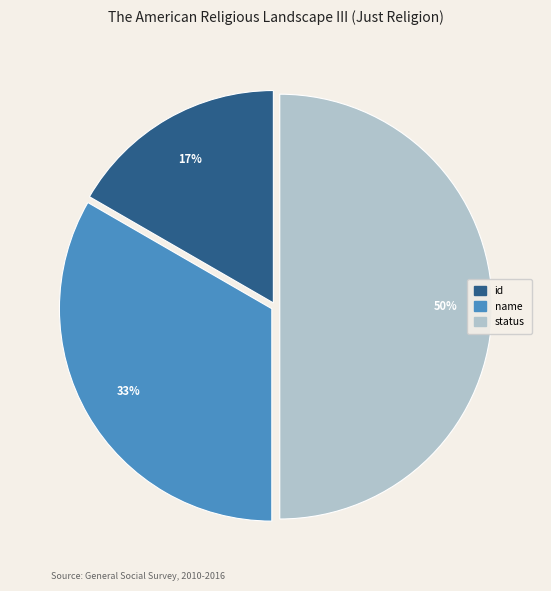

Between status and id, which is larger?

status